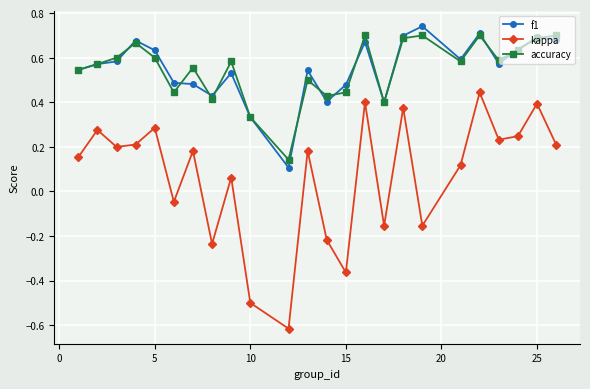

At how many categories does at least one series exceed 0?

24